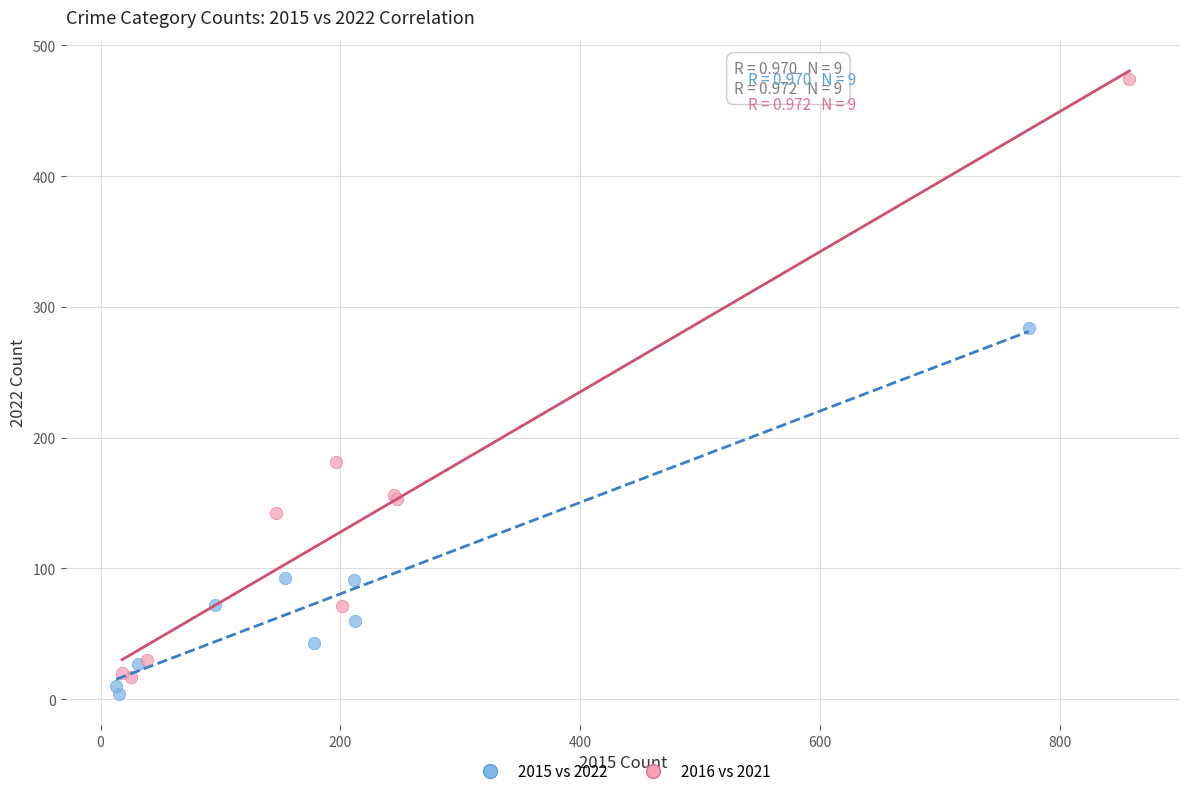

Which series reaches the maximum Y coordinate?

2016 vs 2021